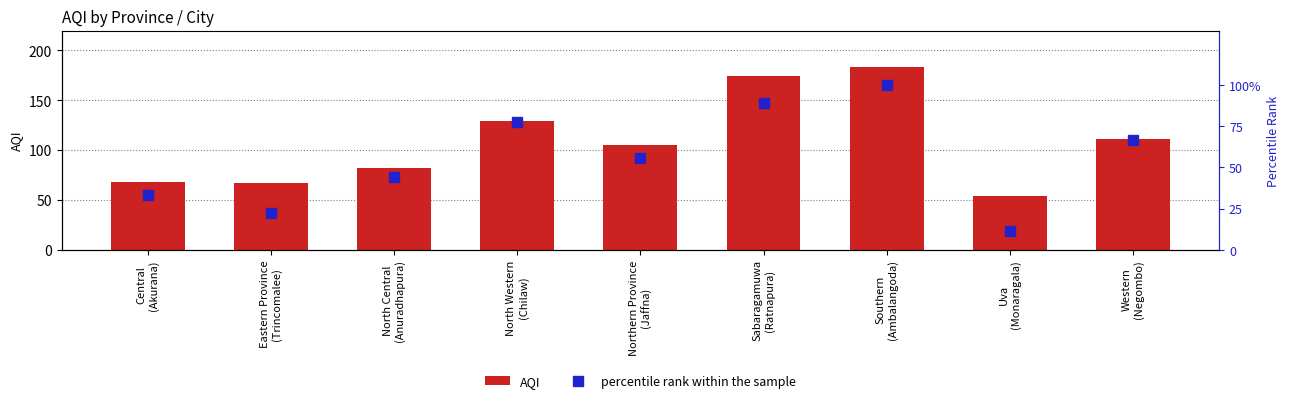

How many values in the percentile rank within the sample series are below 55?

4